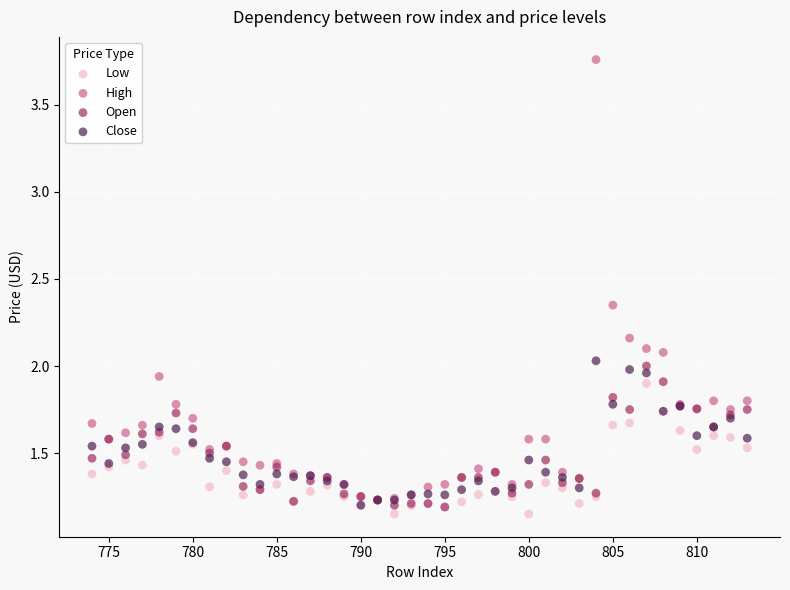

What are all the series names shown in the legend?

Low, High, Open, Close